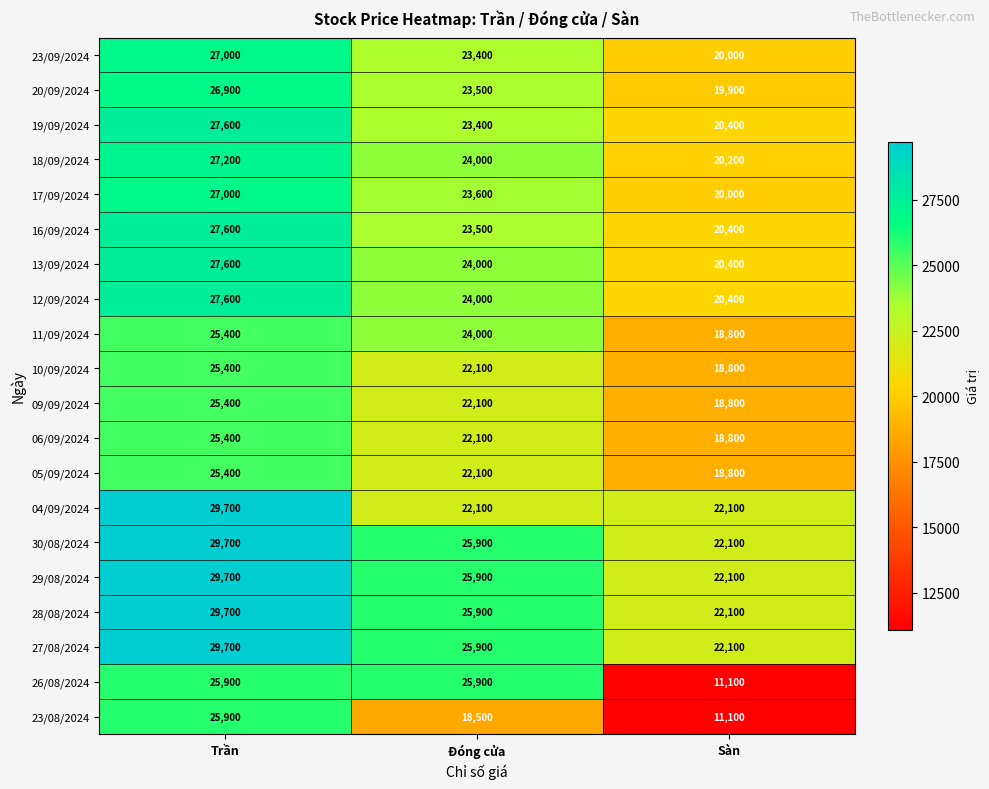

What is the greatest value displayed?

29700